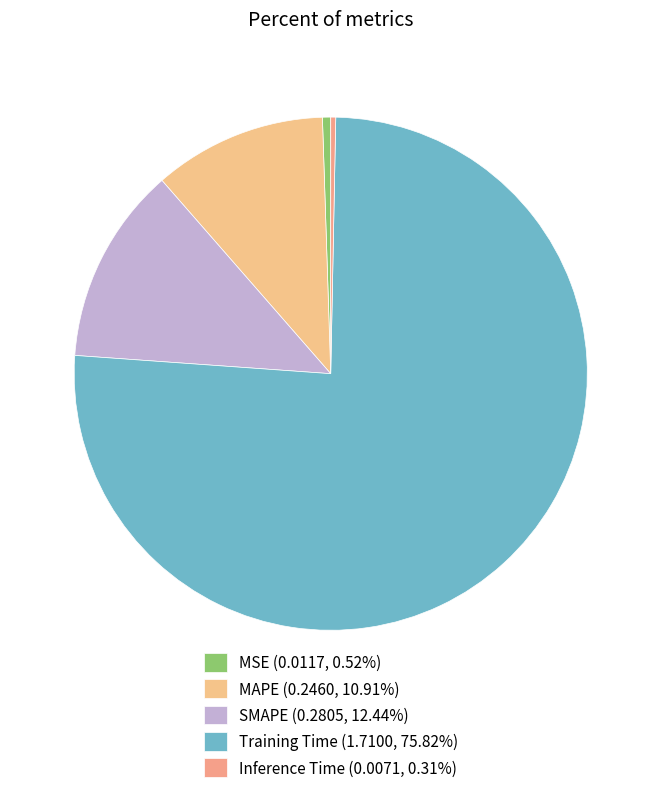

How many slices are in this pie chart?

5